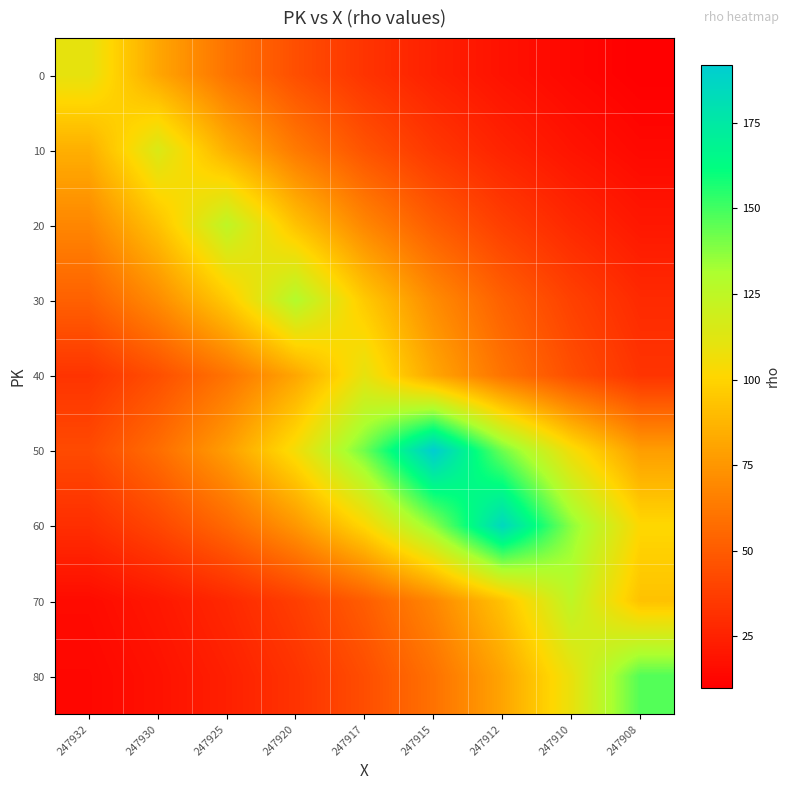

Count the number of data series in this chart.

9